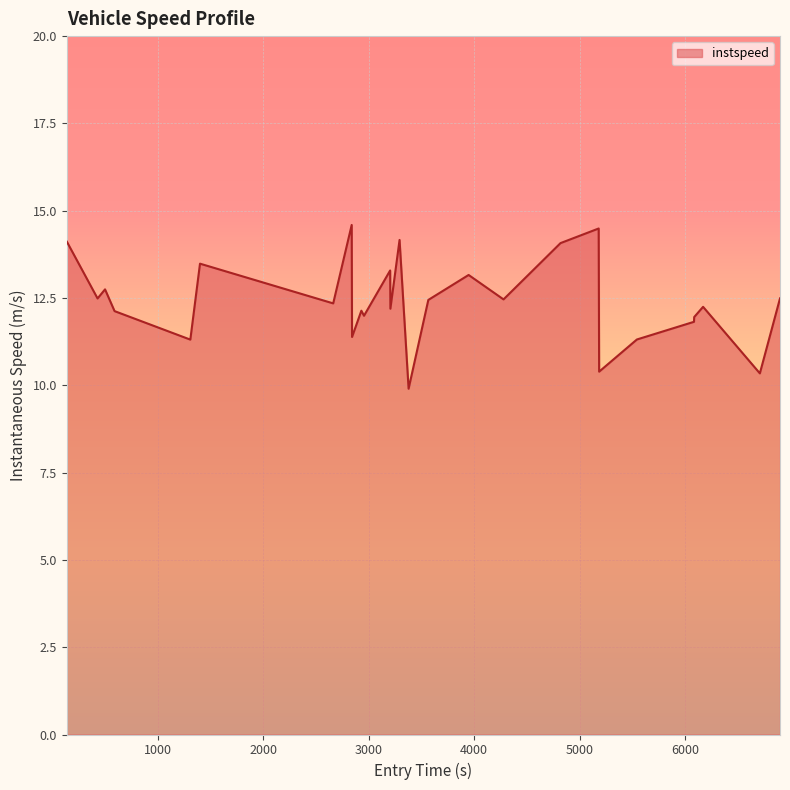

What is the difference between the maximum and minimum values?

4.7